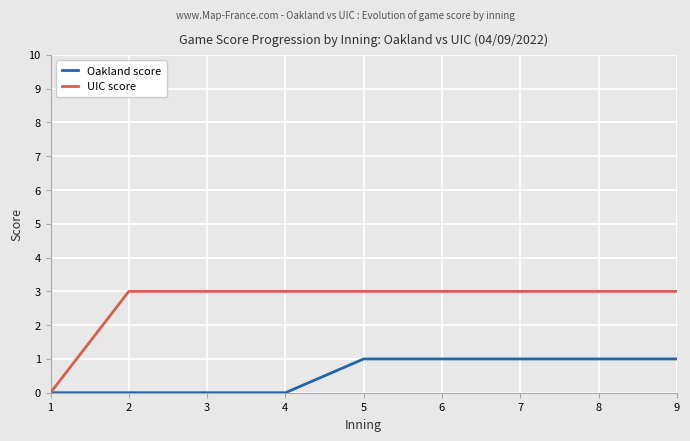

How many UIC score values are between 3 and 4?

8